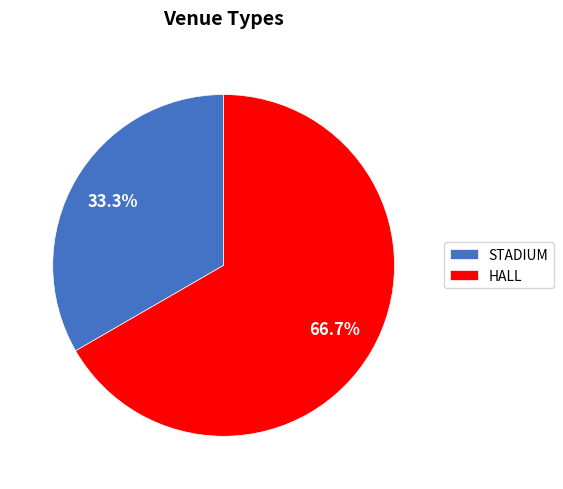

True or false: STADIUM accounts for 33% of the total.

True